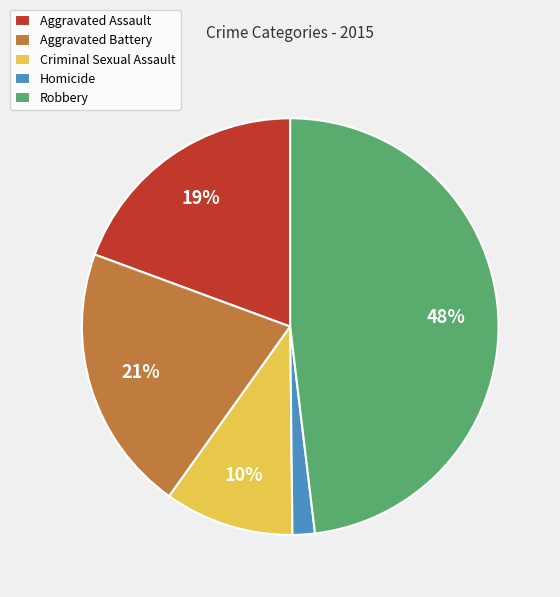

Count the number of slices in the pie.

5